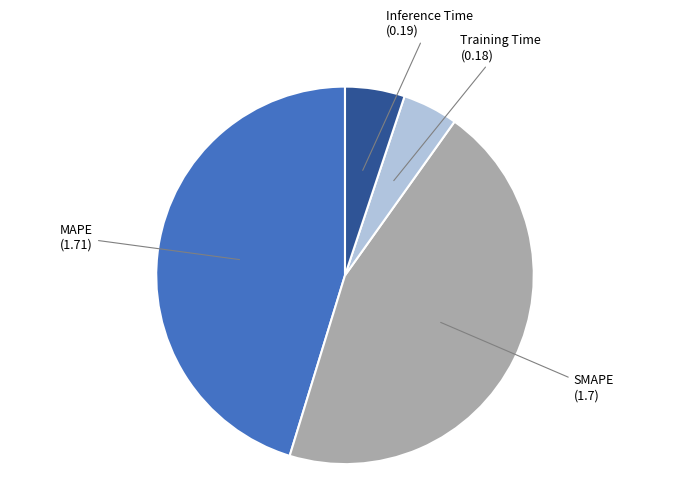

Does any single category account for the majority?

No